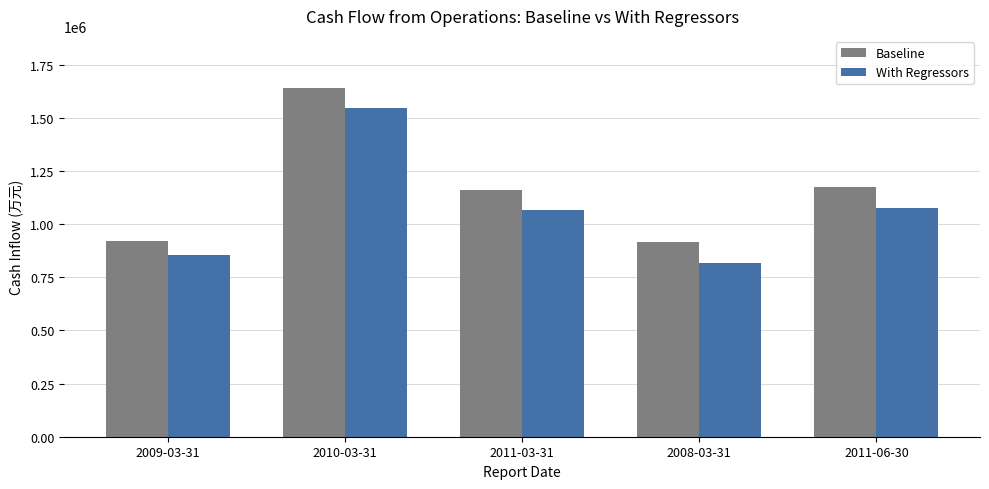

Which series has the largest total across all categories?

Baseline